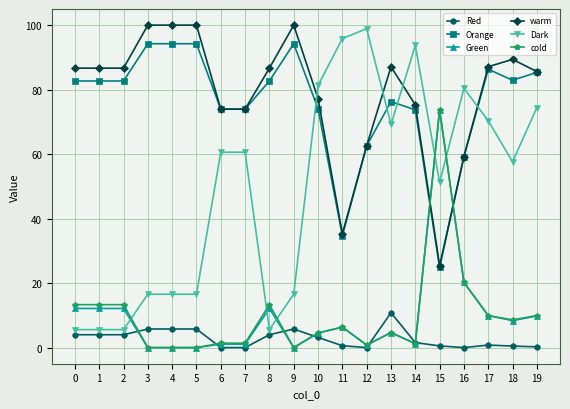

The value of Orange at 6 is 126.6. True or false?

False